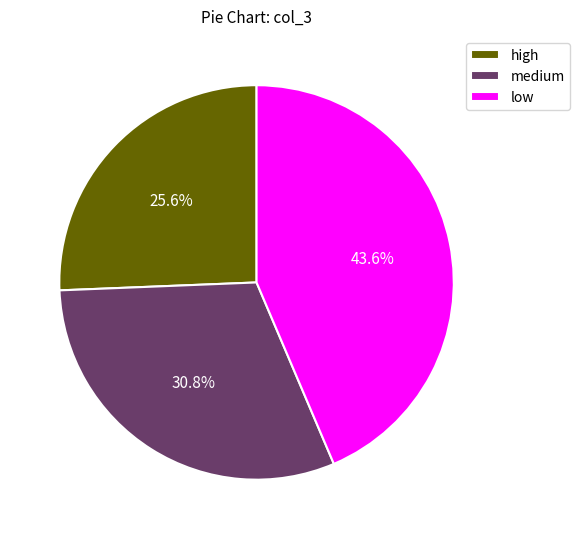

What is the ratio of the value at high to the value at medium?

0.8